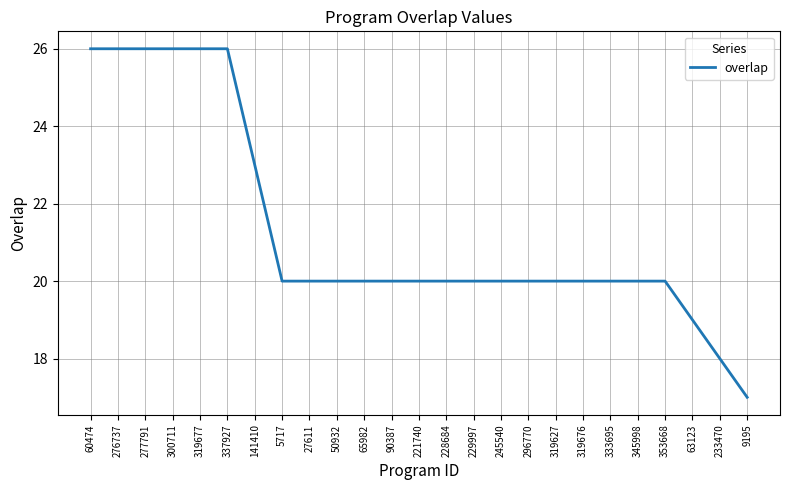

What is the difference between the second highest and second lowest values?

8